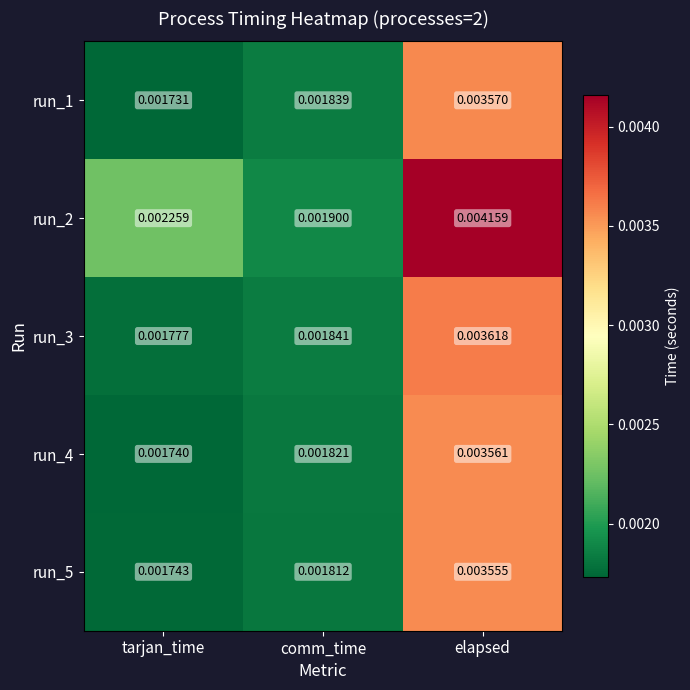

At which category does the chart reach its peak across all series?

elapsed